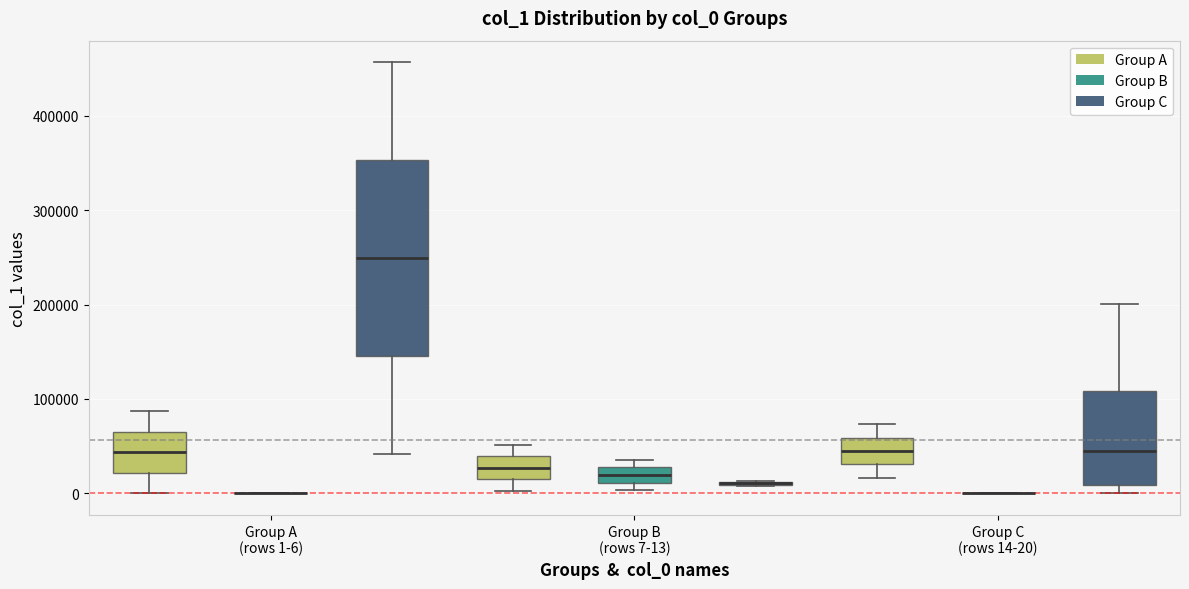

Which box is the tallest, from its lower edge to its upper edge?

Group A (rows 1-6) (Group C)